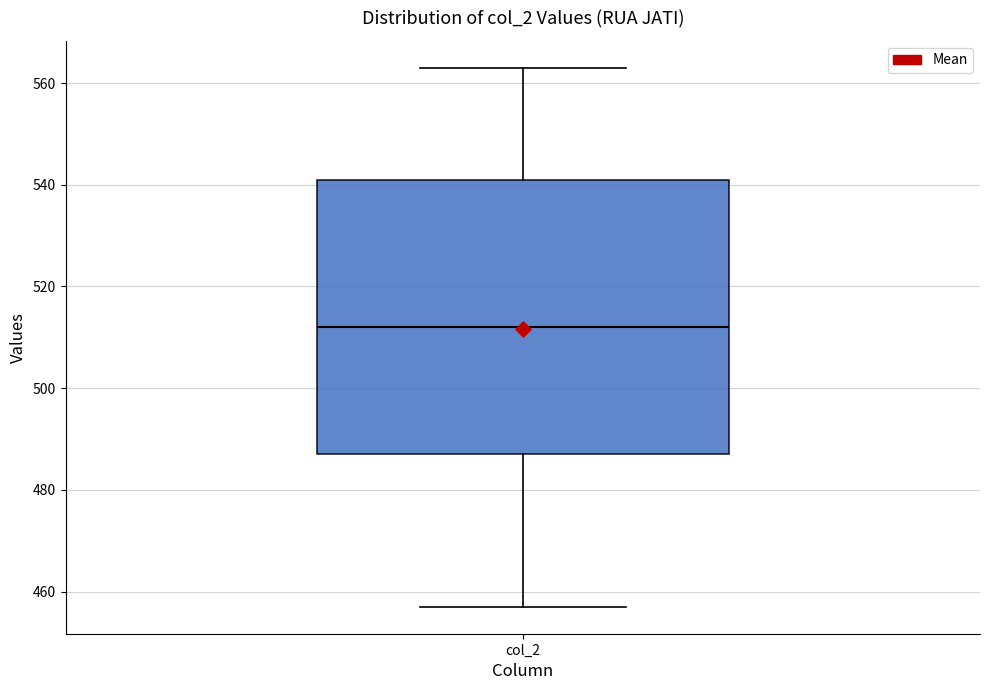

Transcribe this box plot: give where the median line is, the range the box spans, and where the two whiskers end, as read against the y-axis. The values are not printed on the chart, so give them approximately, as read against the axis.

median 512, box 488 to 542, whiskers 458 to 564